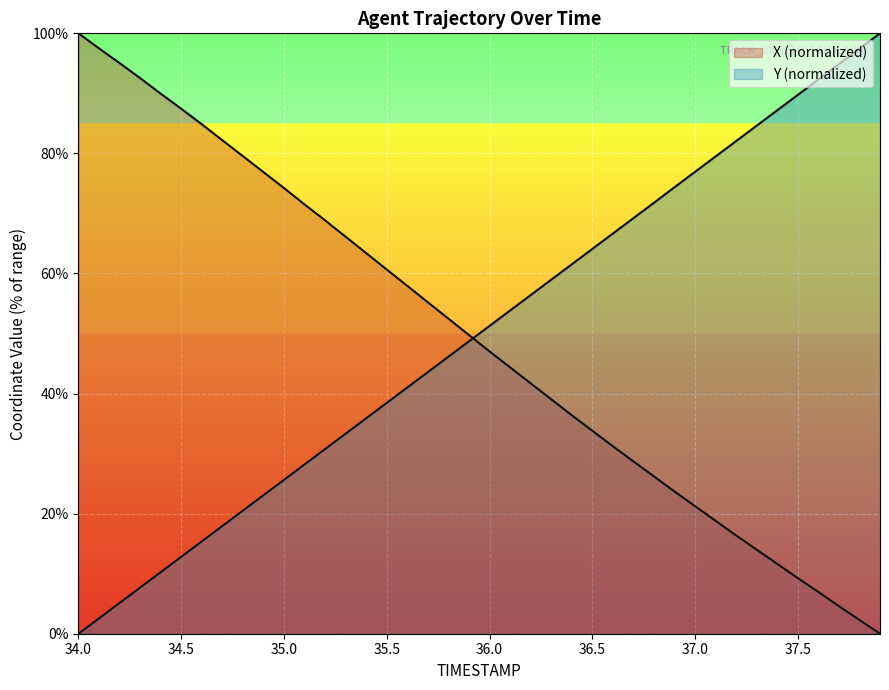

Is the value of Y at 34.2 greater than the value of X at 34.0?

No